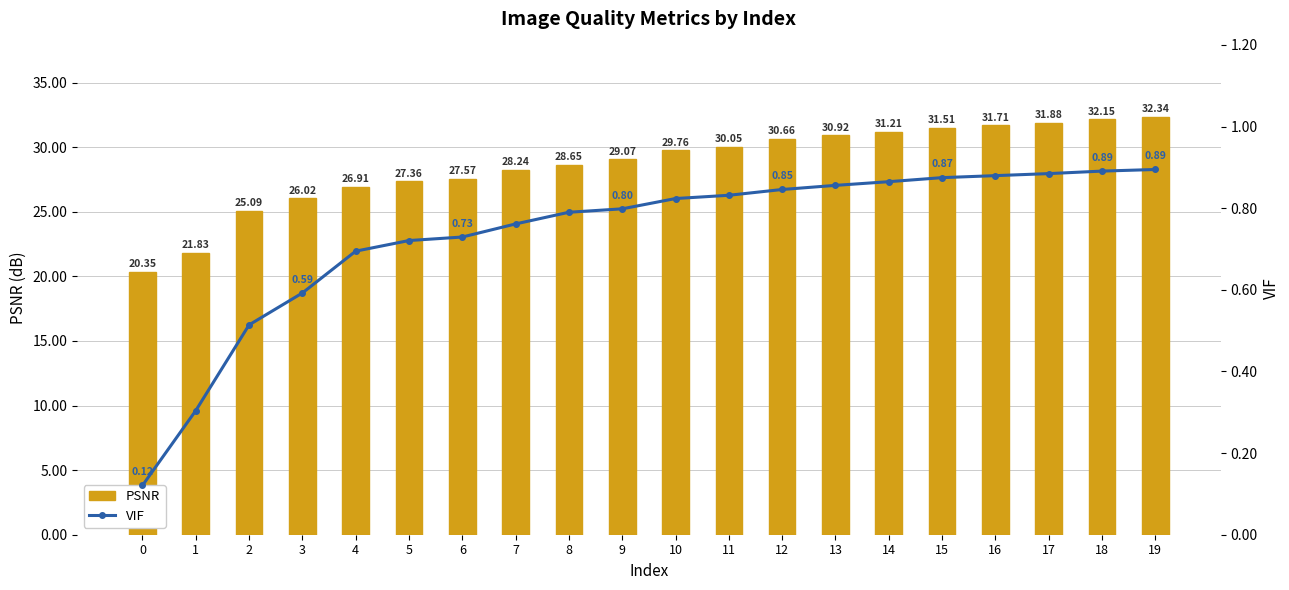

The value of VIF at 11 is 0.8. True or false?

True